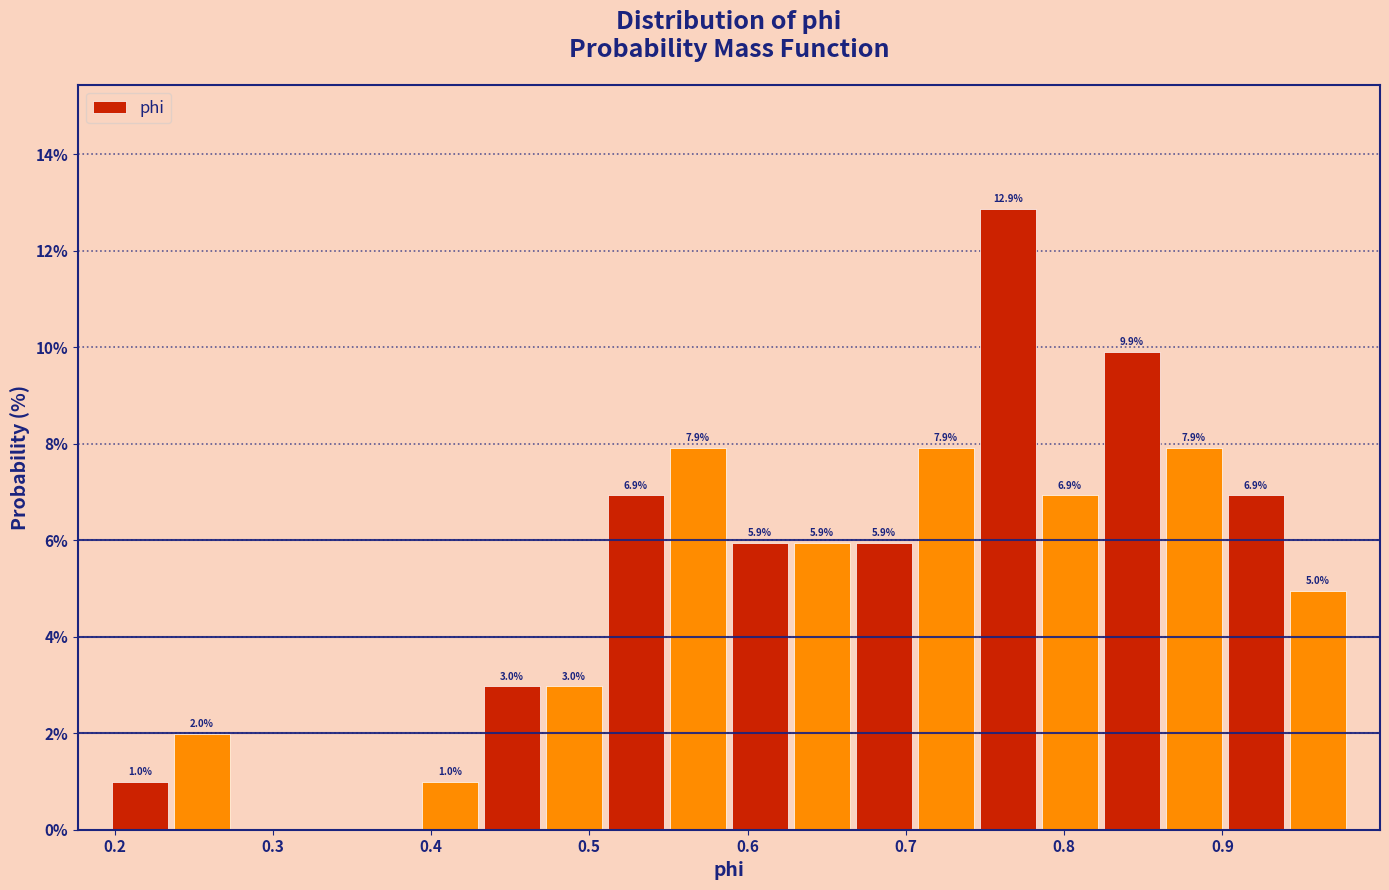

Around what value on the x-axis is the tallest bar? Give the approximate position of its centre, as read against the axis.

0.76